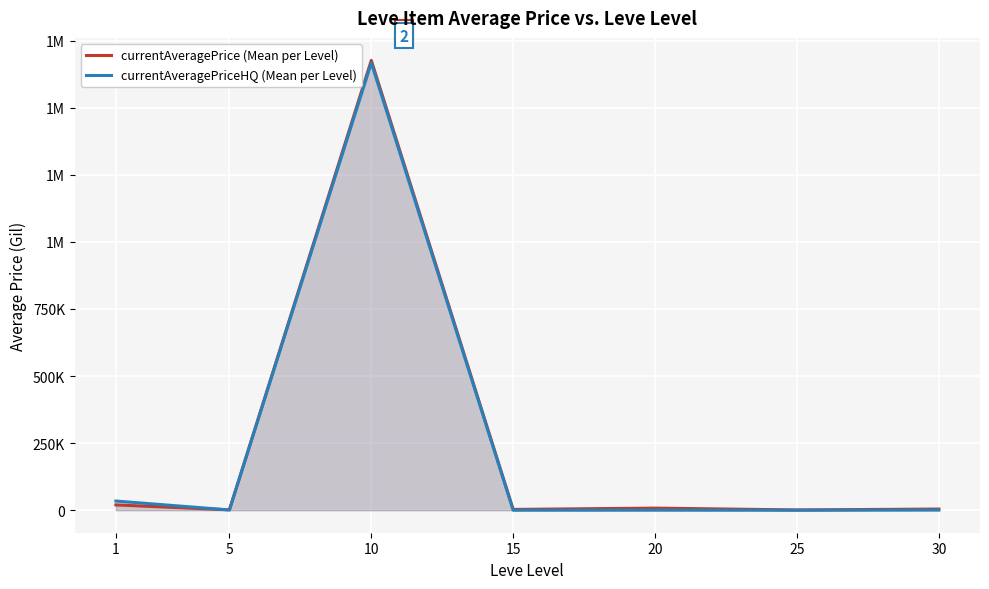

Rank the series by their average value, from highest to lowest.

currentAveragePrice (Mean per Level), currentAveragePriceHQ (Mean per Level)